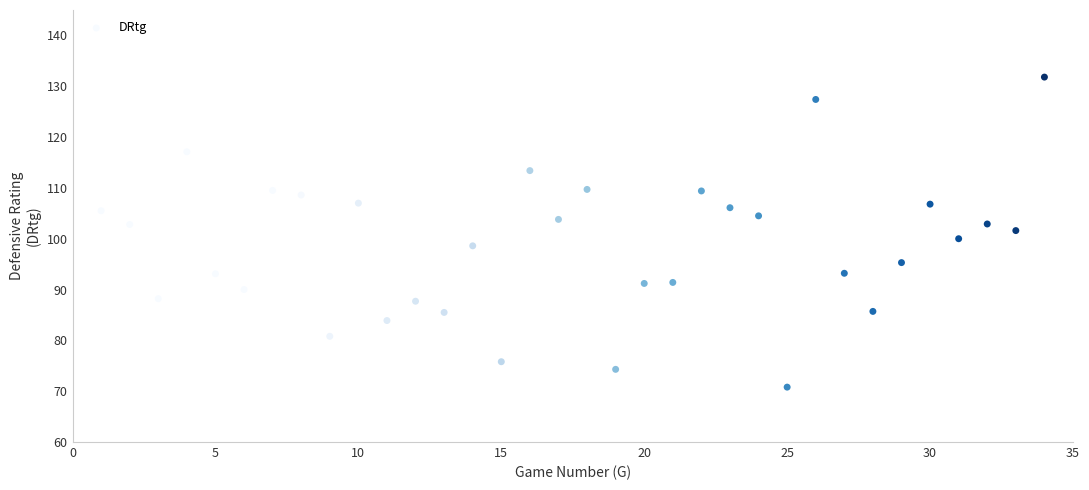

What is the range of X values (max minus min)?

33.0